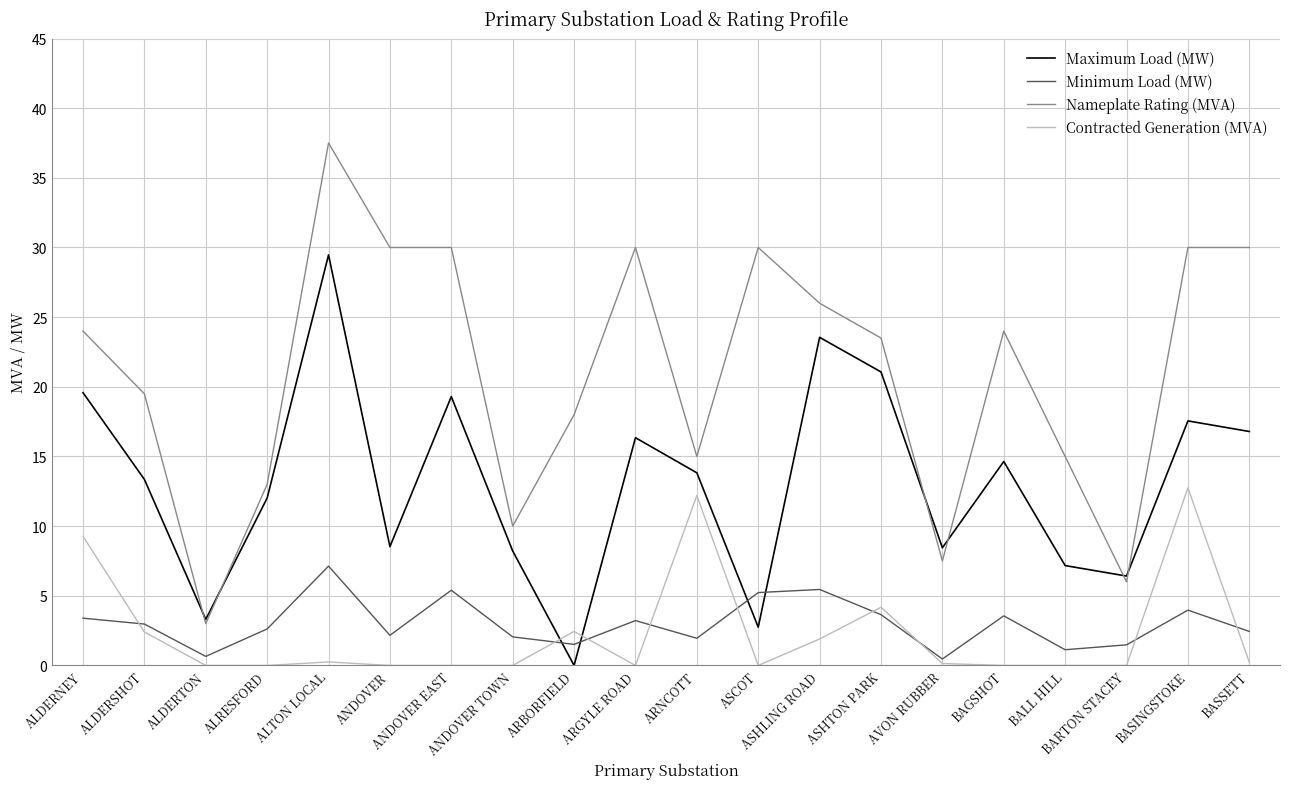

True or false: Contracted Generation (MVA) and Nameplate Rating (MVA) cross at least once.

False